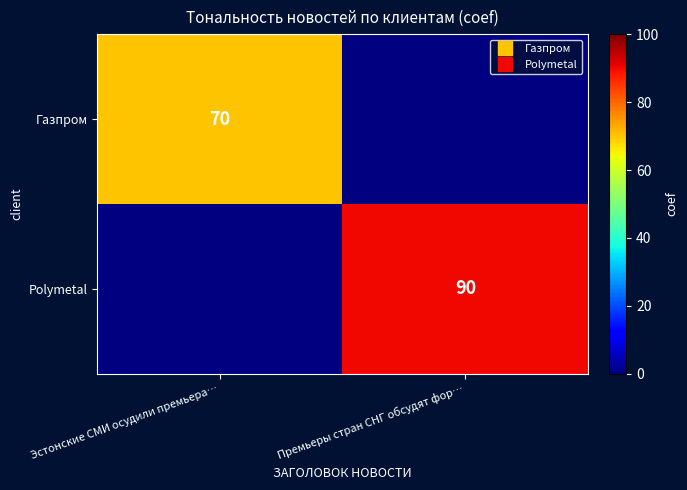

At which category does the chart reach its minimum across all series?

Премьеры стран СНГ обсудят фор…